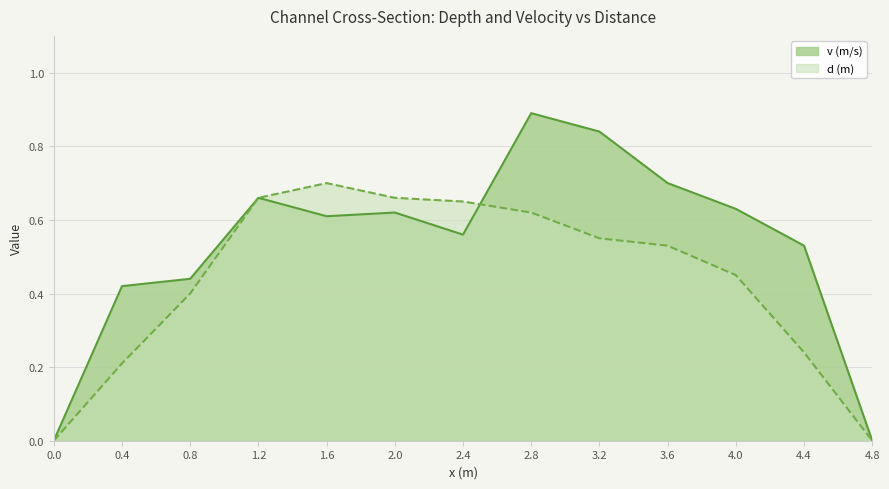

True or false: d (m) has a value of 0.2 at 0.4.

True